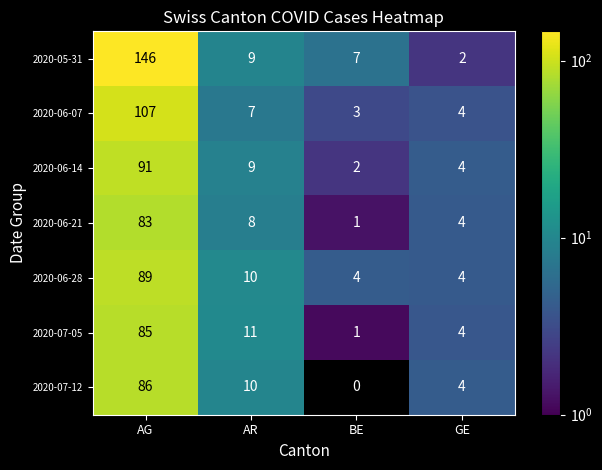

True or false: 2020-07-12 has a value of 16 at AR.

False